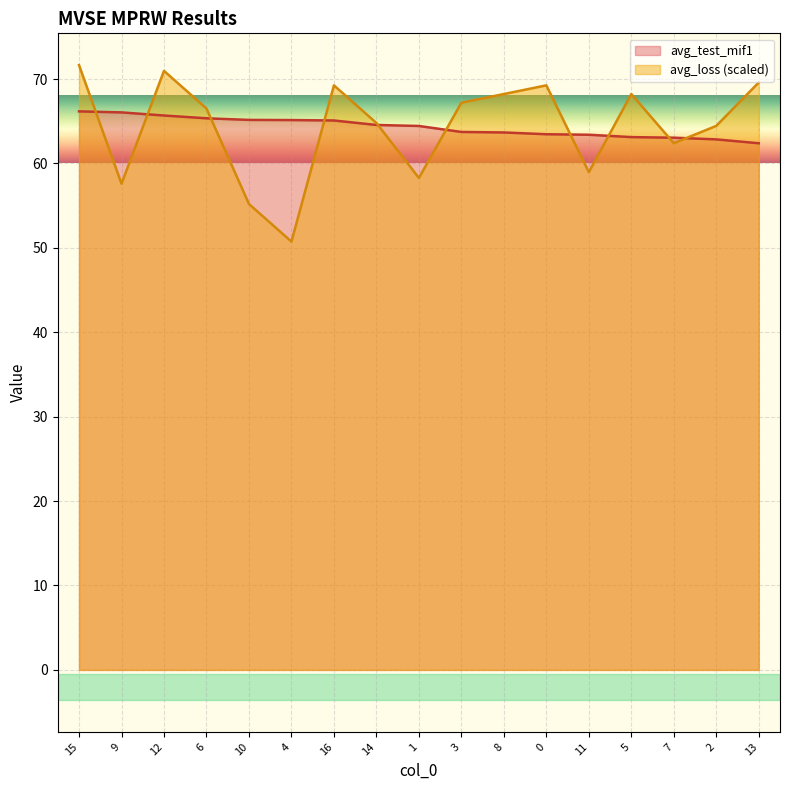

What is the difference between the avg_test_mif1 values at 12 and 0?

2.2